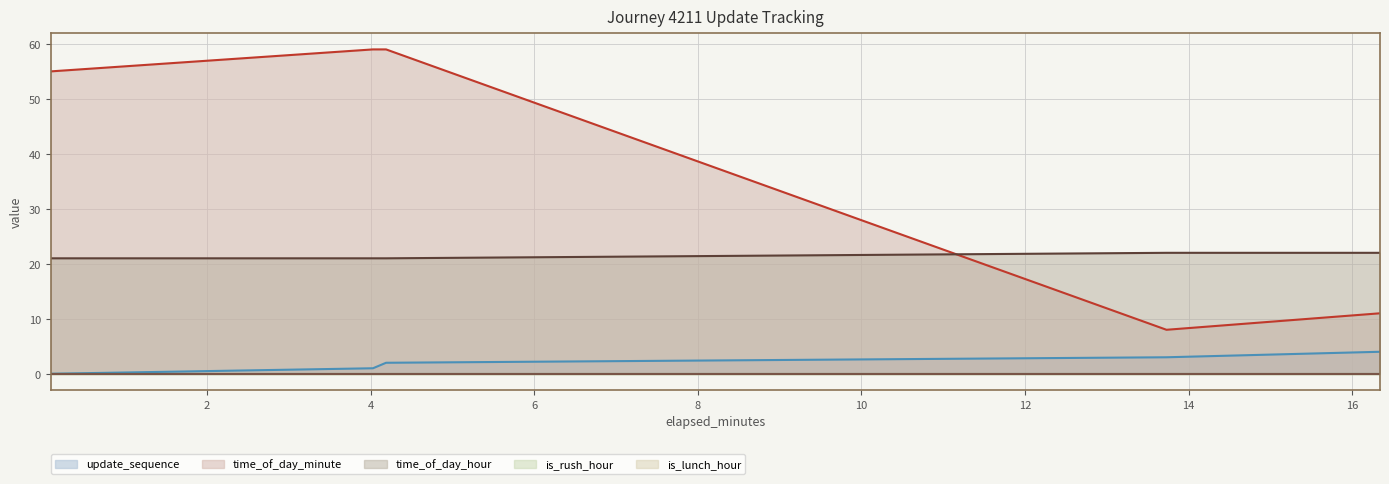

Where is time_of_day_hour nearest to the value 21?

0.09